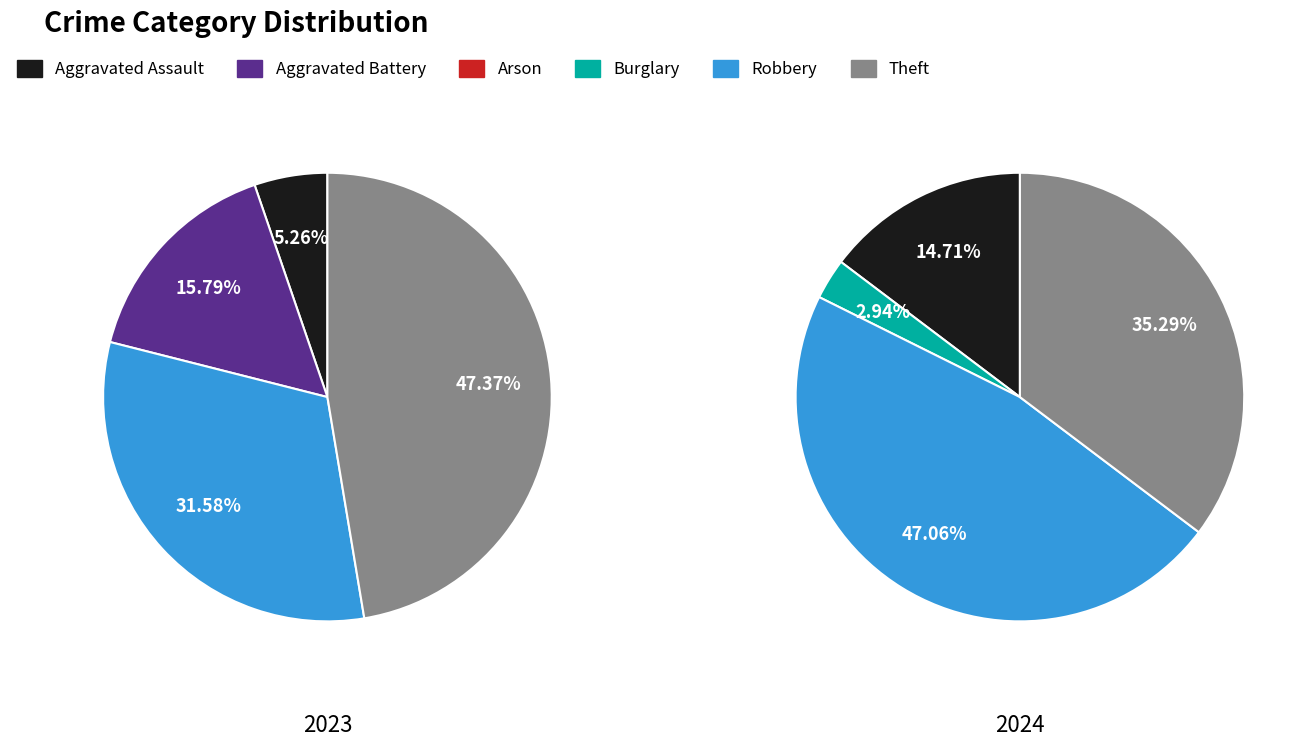

Is Theft the majority of the pie?

No